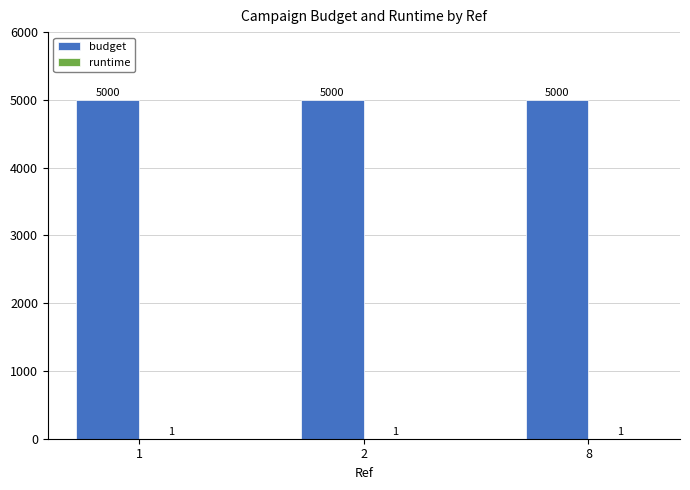

The value of budget at 8 is 1901. True or false?

False